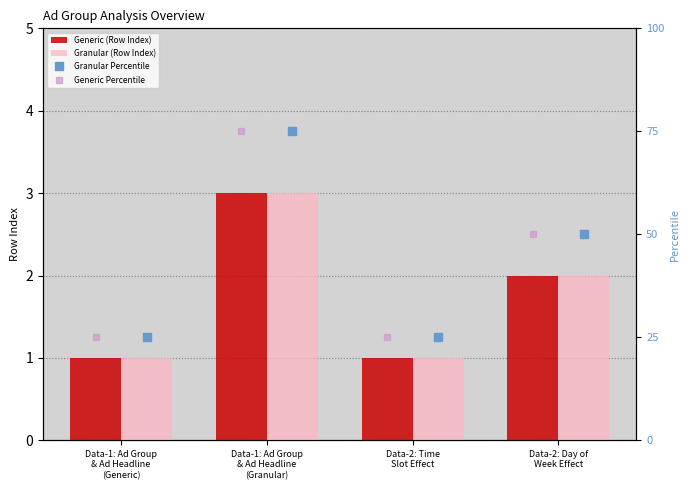

What is the sum of all Generic (Row Index) values?

7